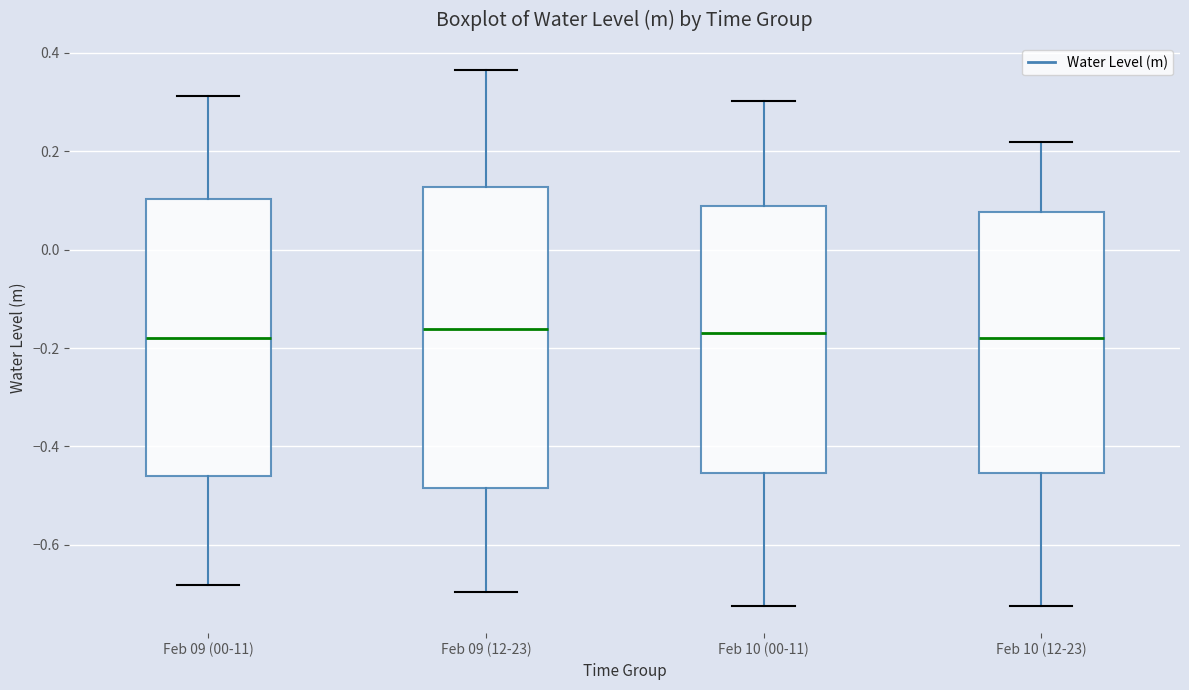

Where is the lower edge of the box for Feb 10 (12-23) on the y-axis? The values are not printed on the chart, so give them approximately, as read against the axis.

-0.46